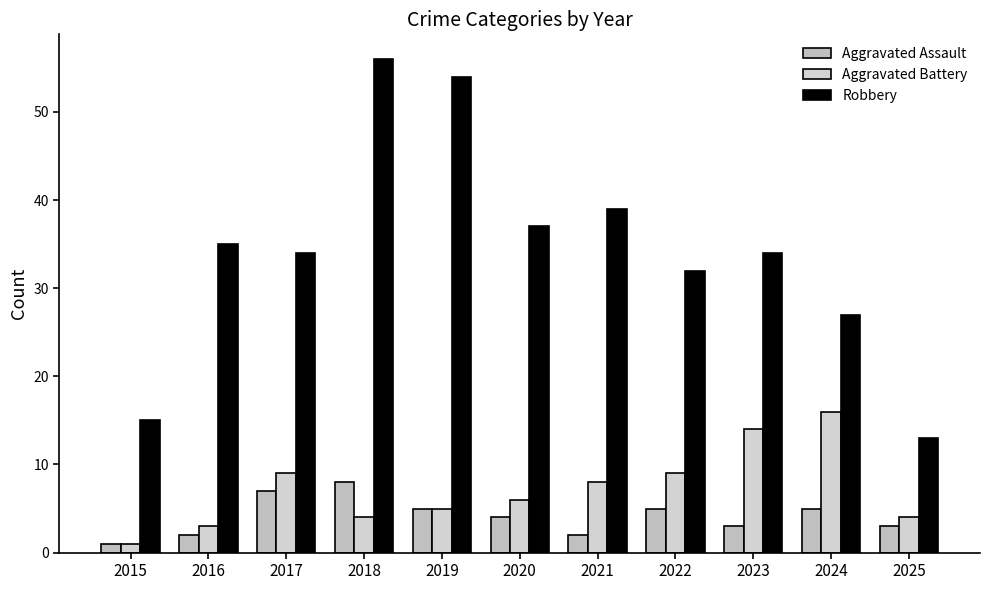

How many groups of bars are there?

11